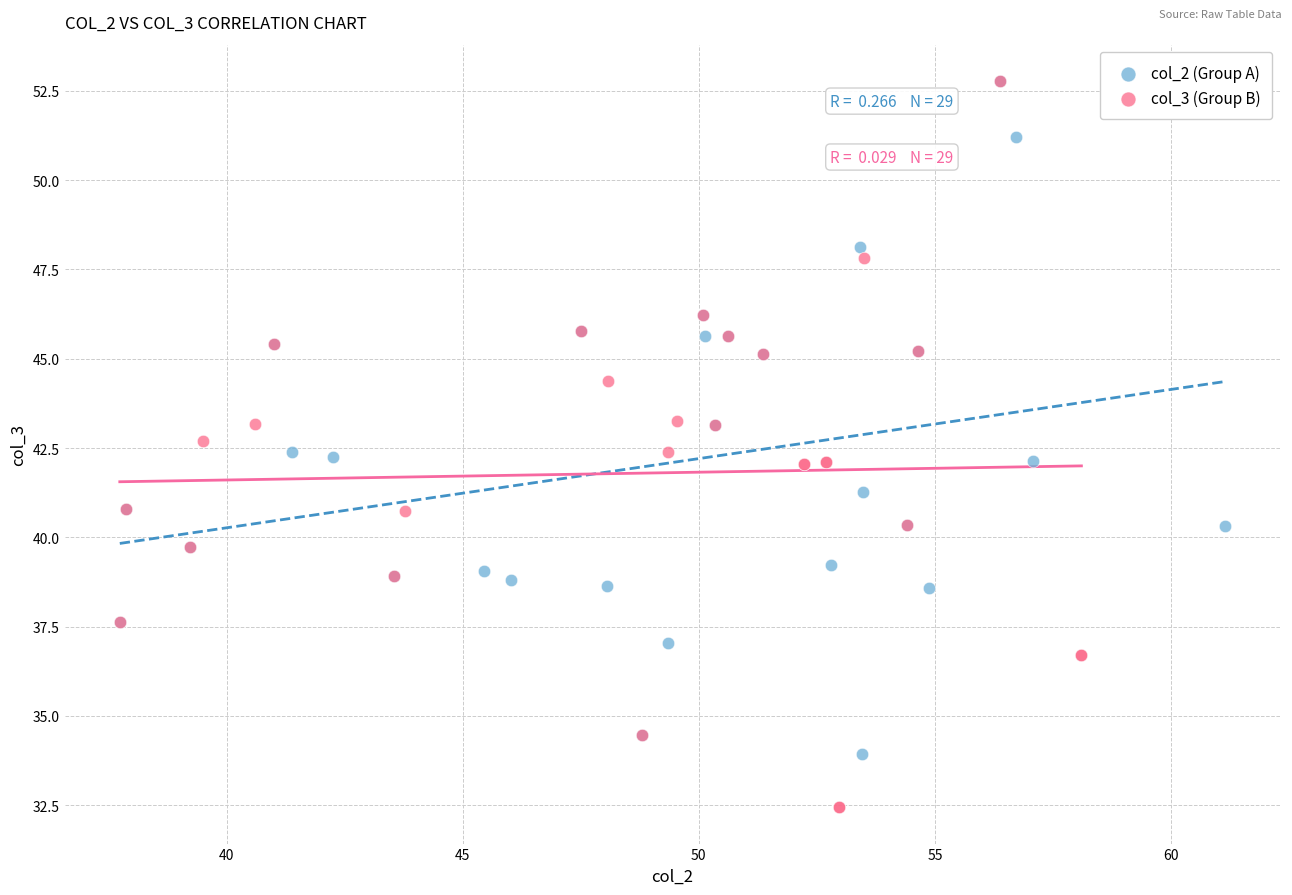

Which series has the widest spread of Y values?

col_3 (Group B)